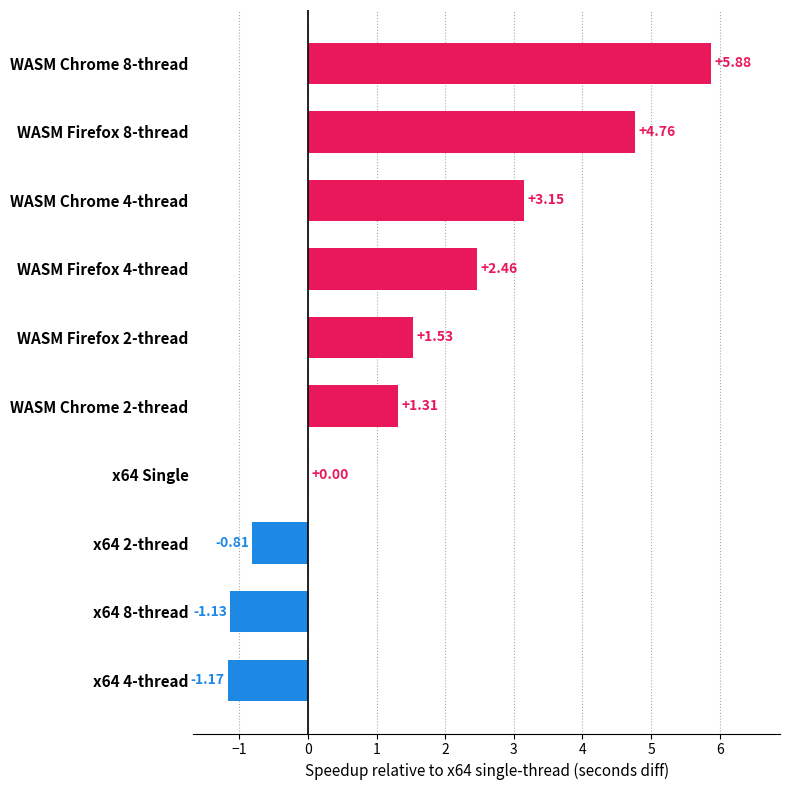

What is the change in value from WASM Chrome 2-thread to x64 Single?

-1.3